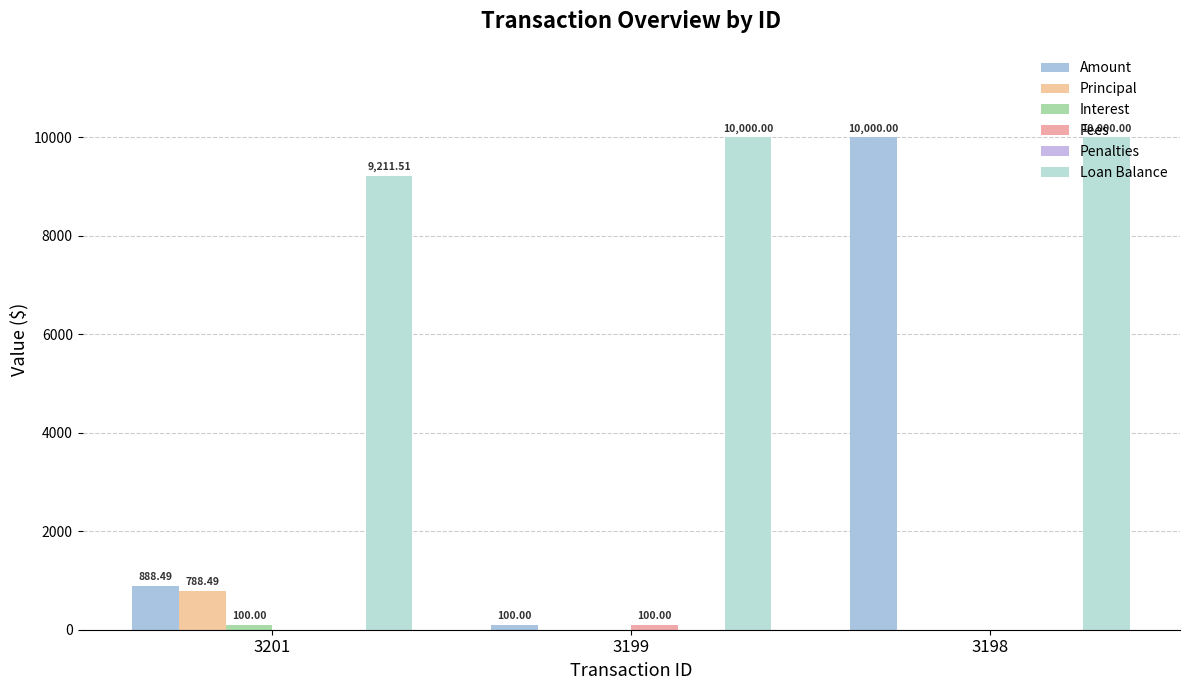

The Amount series shows 100.0 at 3199. True or false?

True